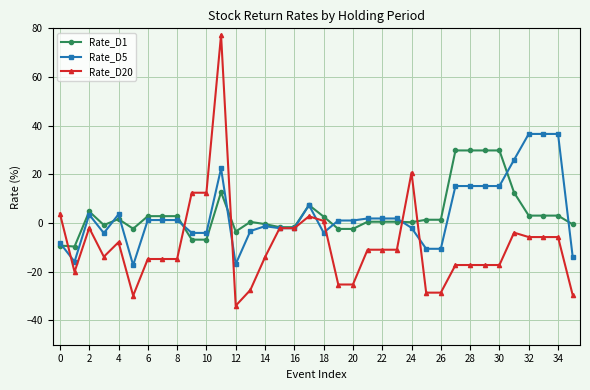

Which series has the largest range (max minus min)?

Rate_D20